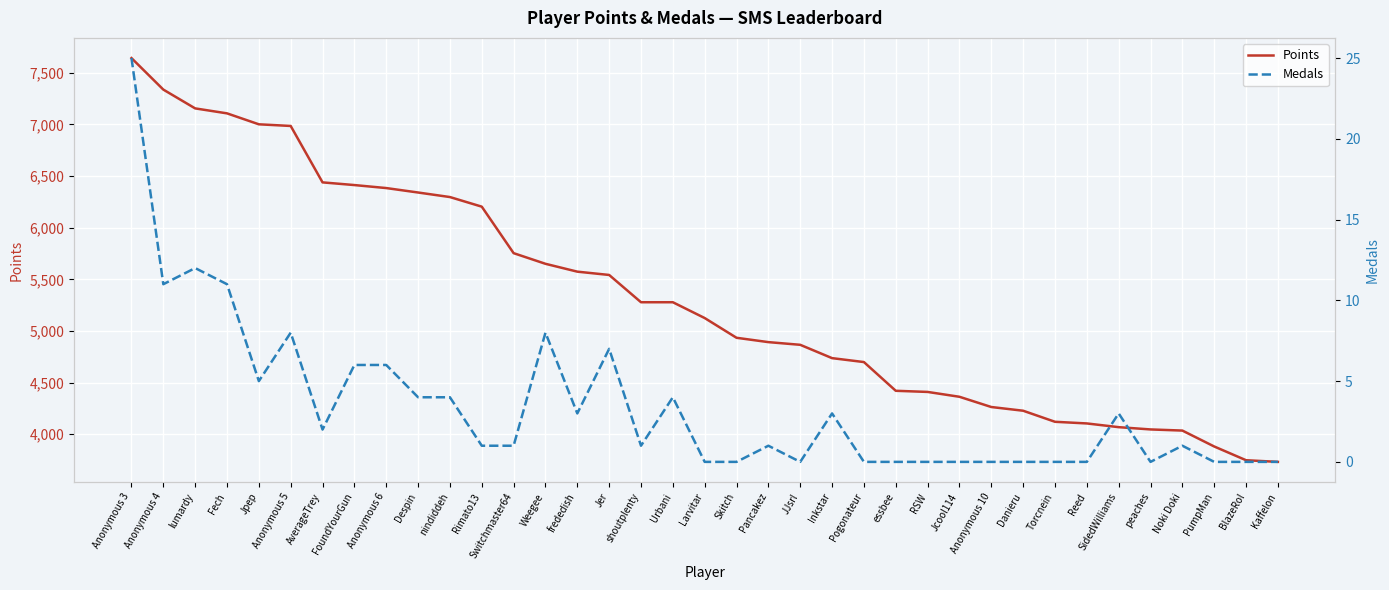

What is the average value of the Points series?

5326